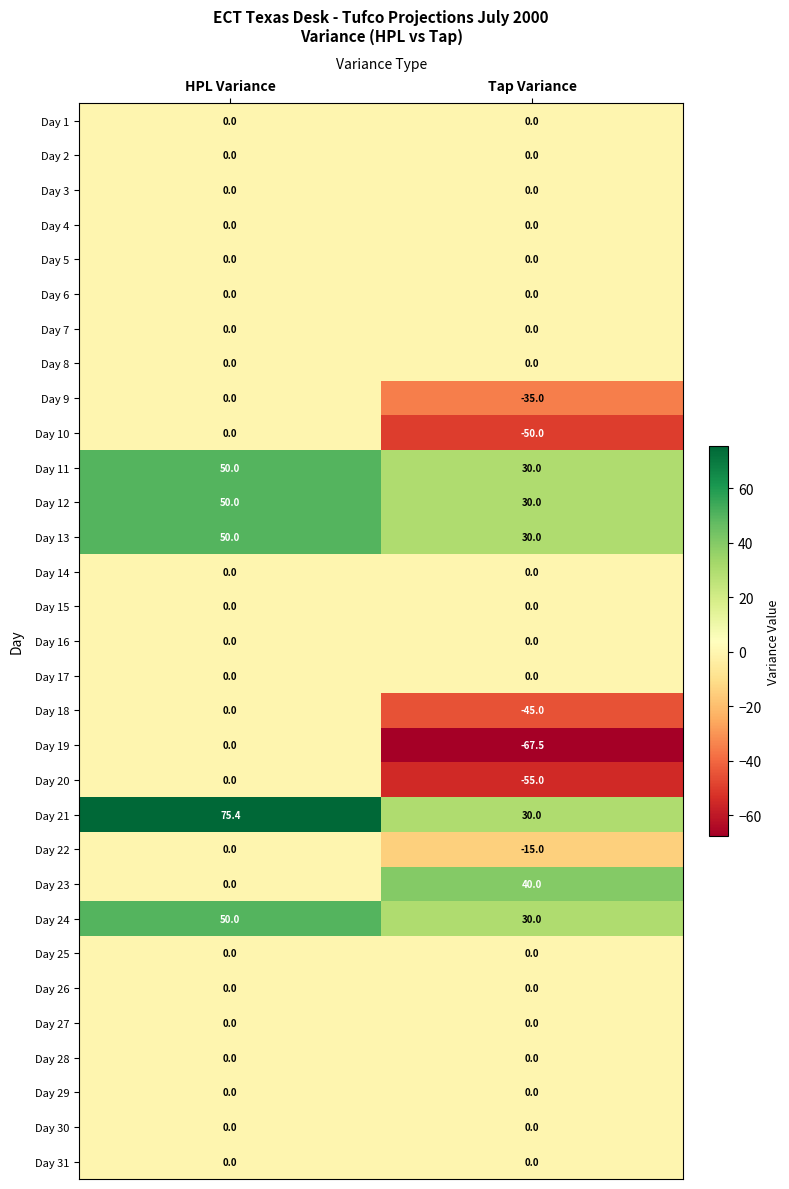

What is the difference between the maximum and minimum values in the Day 20 series?

55.0